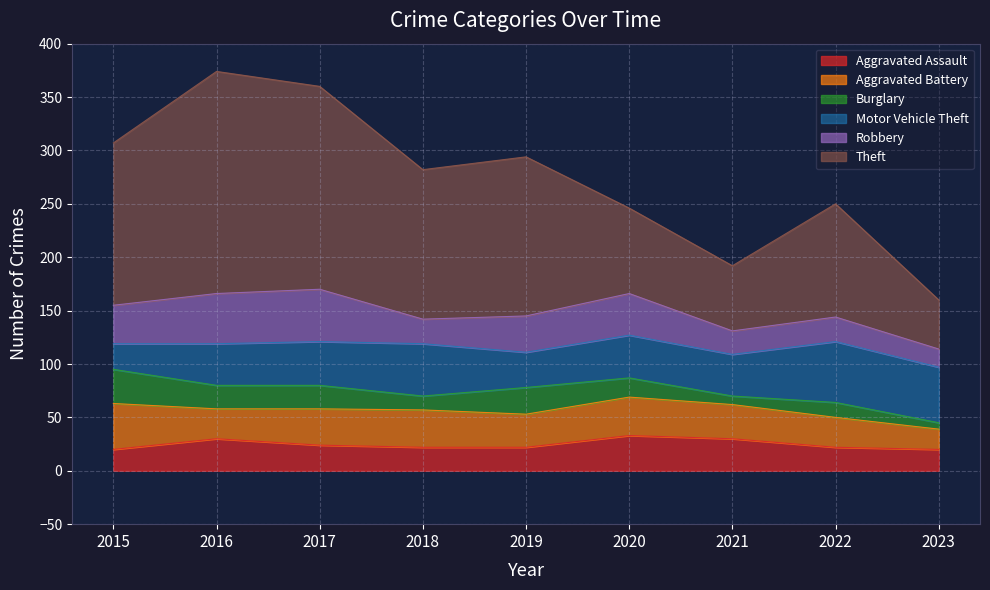

What are all the series names shown in the legend?

Aggravated Assault, Aggravated Battery, Burglary, Motor Vehicle Theft, Robbery, Theft